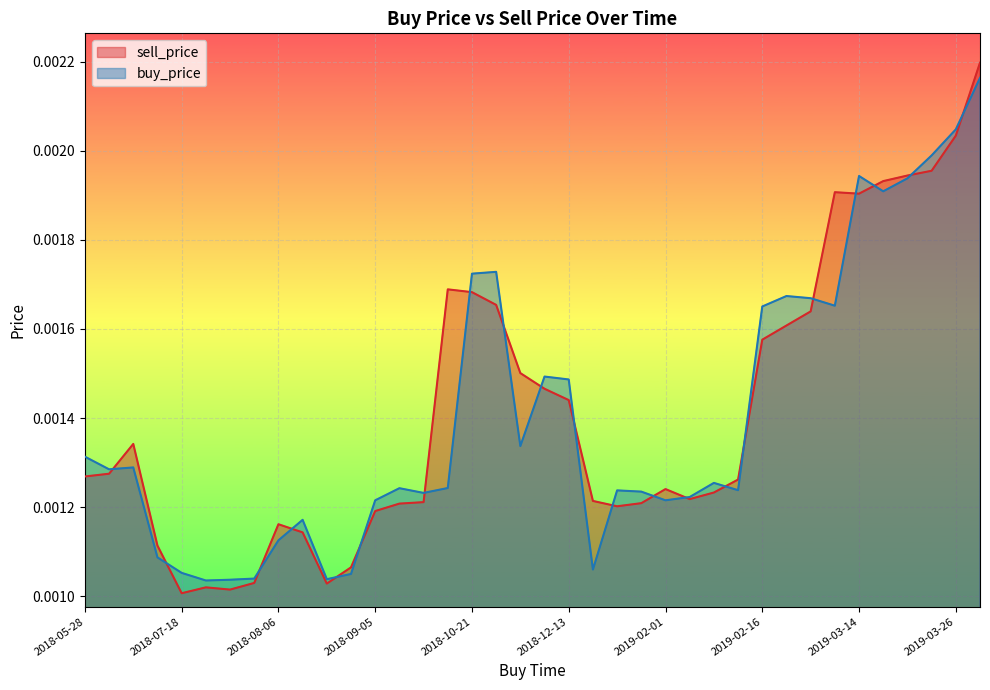

In buy_price, how many points are lower than both neighbors (excluding endpoints)?

10